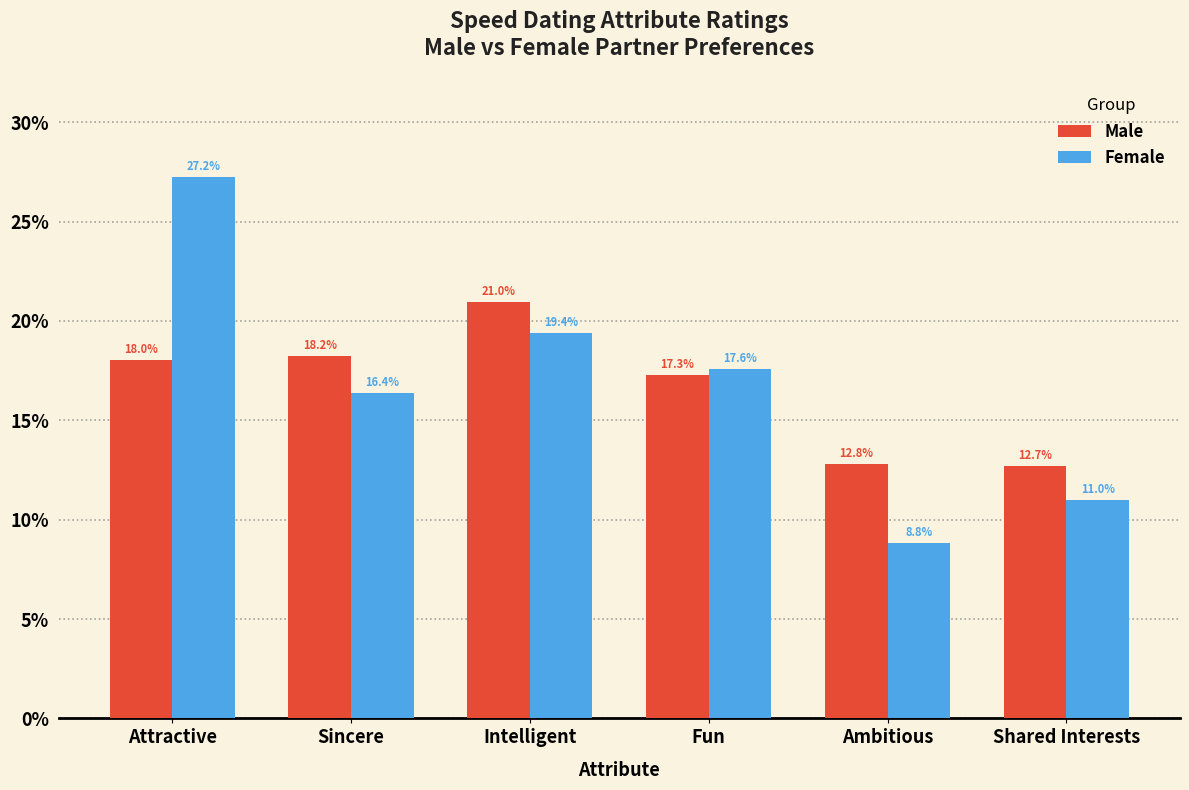

Which series has the largest range (max minus min)?

Female